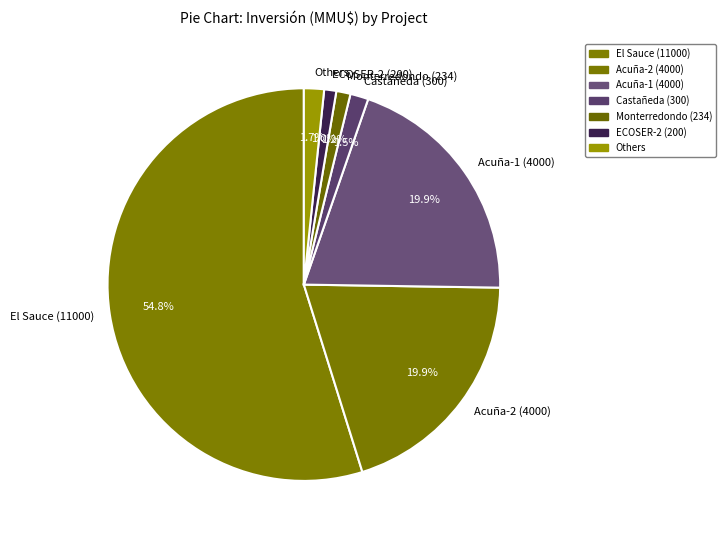

Which has a higher value, Monterredondo (234) or El Sauce (11000)?

El Sauce (11000)